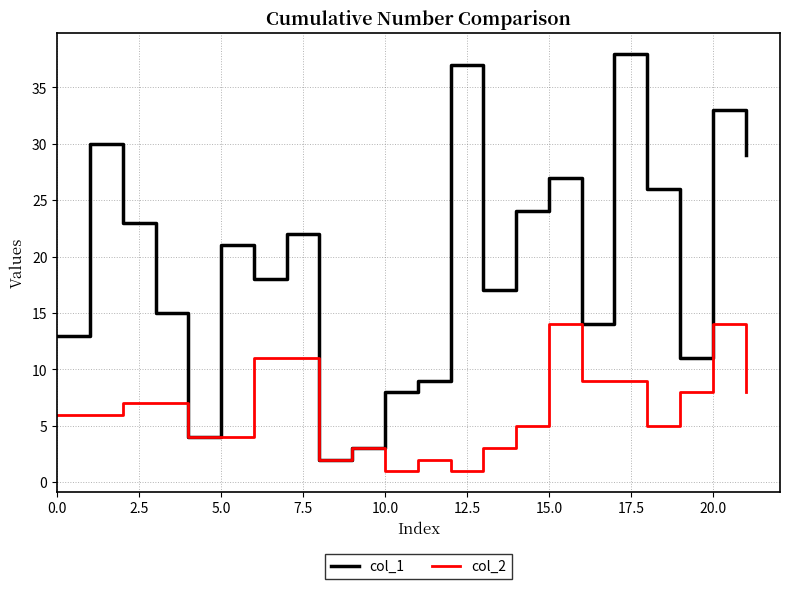

List the series in order of their peak value, highest first.

col_1, col_2